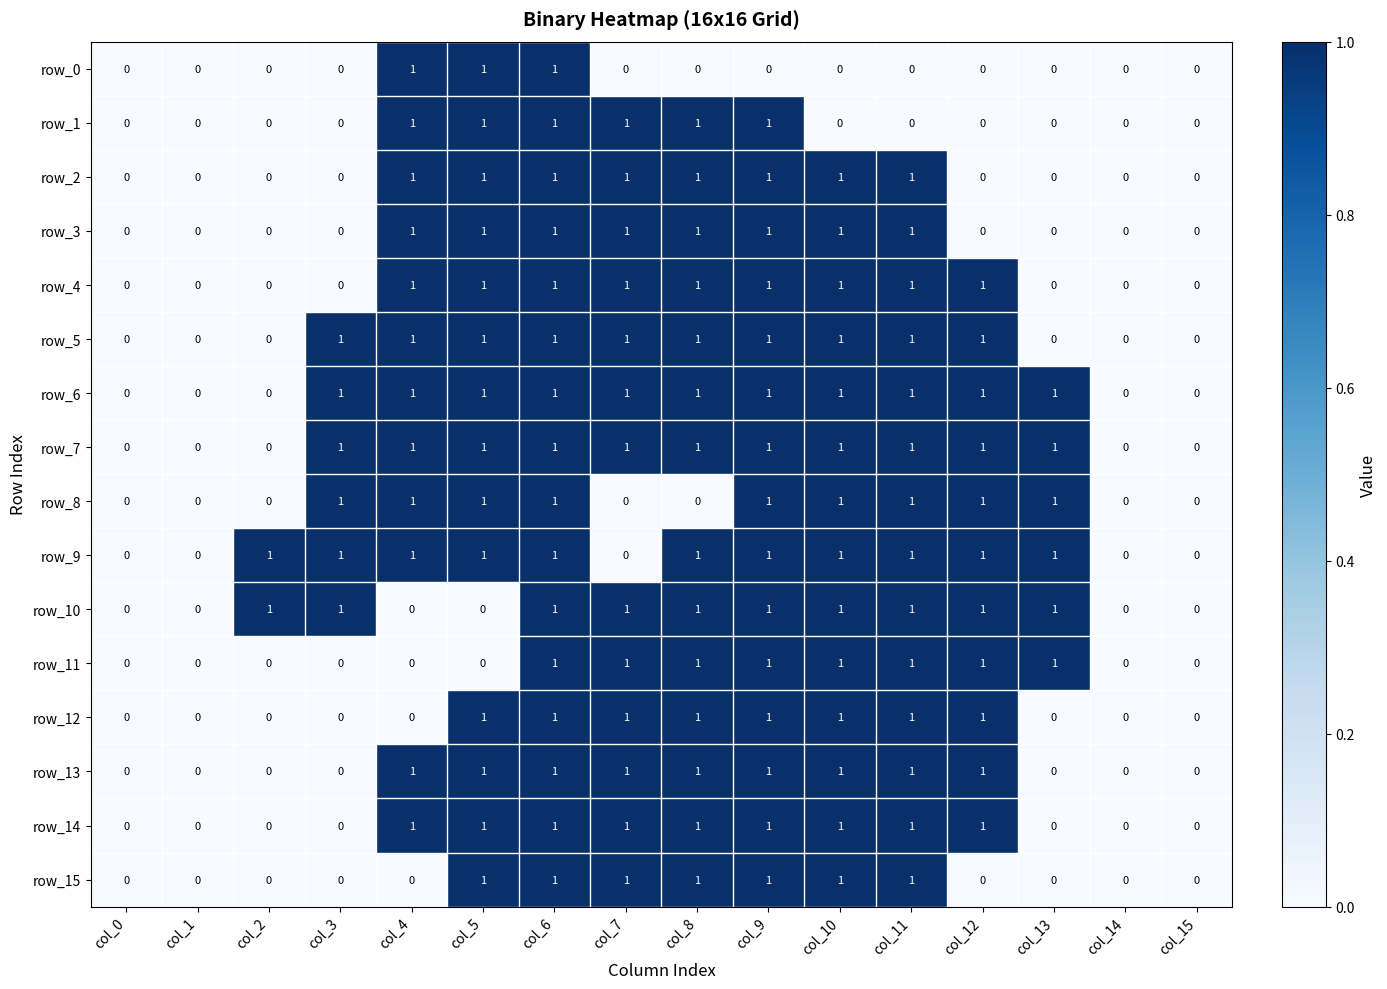

What is the total value across all series at col_12?

11